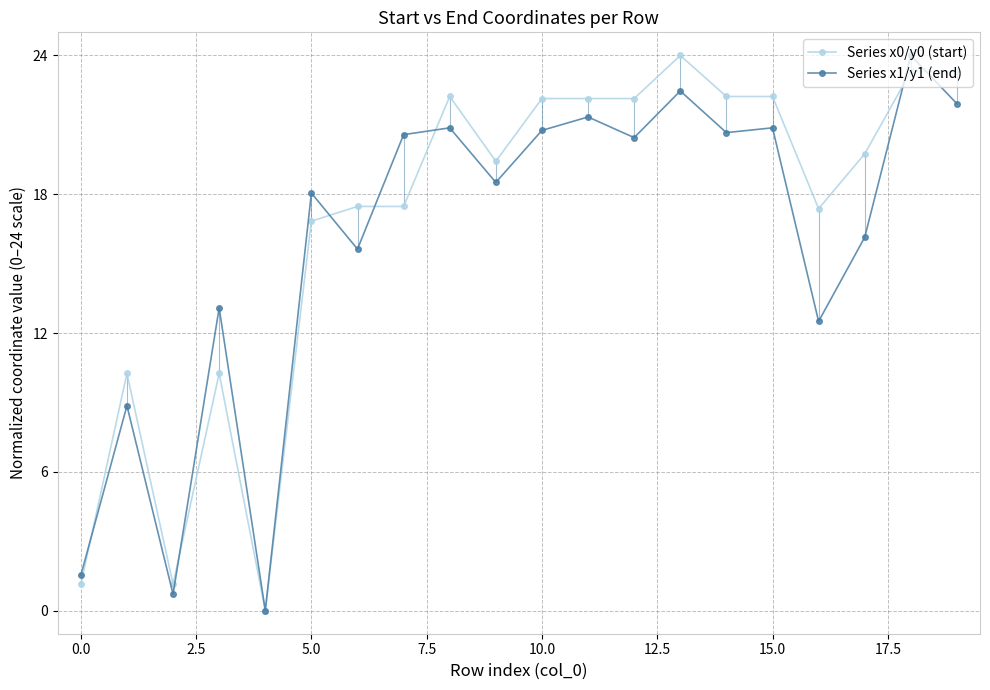

What is the difference between the Series x1/y1 (end) values at 10 and 19?

1.2